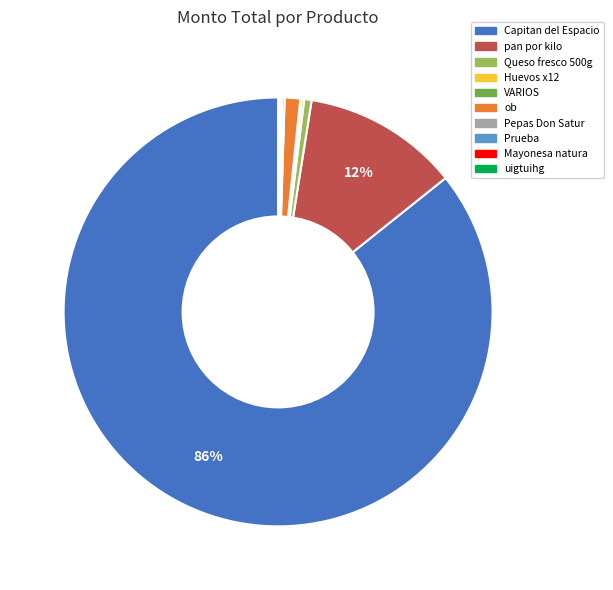

What is the majority slice?

Capitan del Espacio